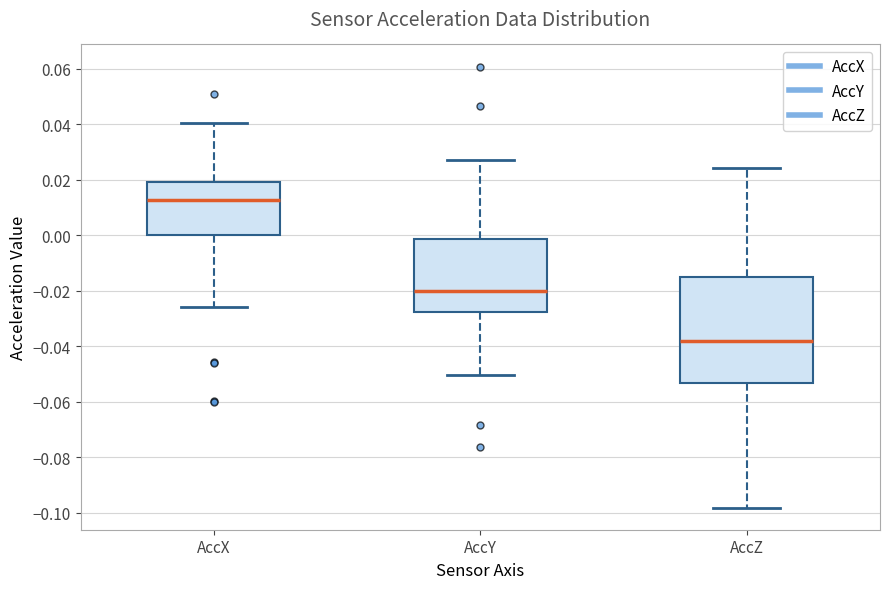

Reading left to right, read every box against the y-axis: the position of its median line, the range the box covers, and the ends of its whiskers. The values are not printed on the chart, so give them approximately, as read against the axis.

AccX: median 0.012, box 0.000 to 0.020, whiskers -0.026 to 0.040
AccY: median -0.020, box -0.028 to -0.002, whiskers -0.050 to 0.028
AccZ: median -0.038, box -0.054 to -0.016, whiskers -0.098 to 0.024